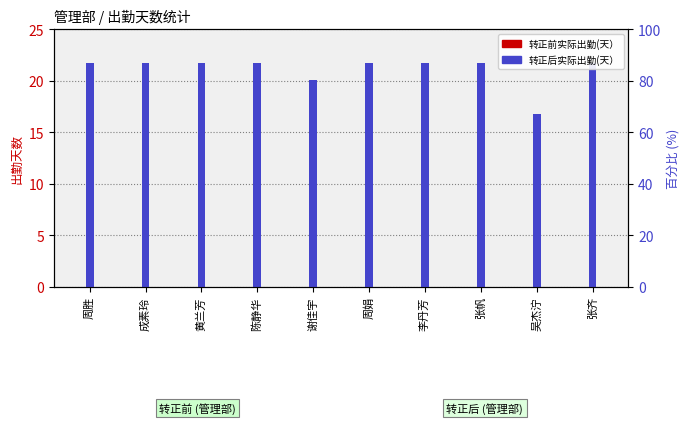

What are all the series names shown in the legend?

转正前实际出勤(天）, 转正后实际出勤(天）